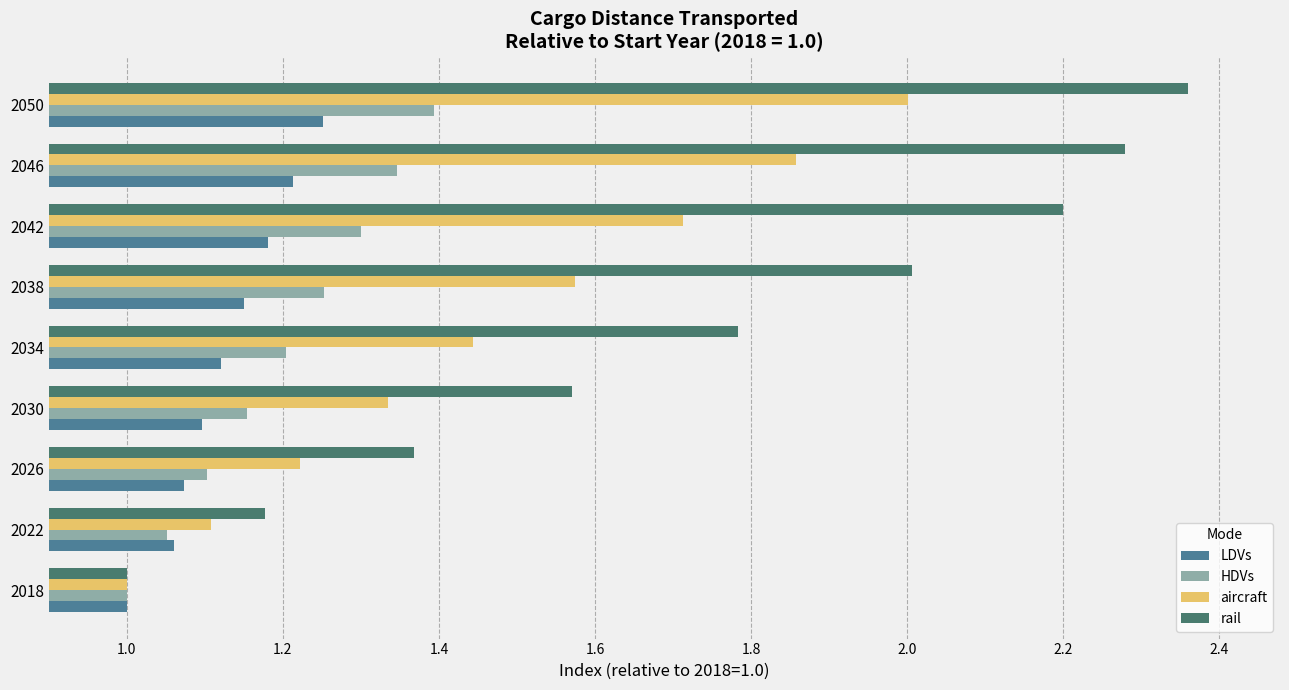

What is the average value of the aircraft series?

1.5